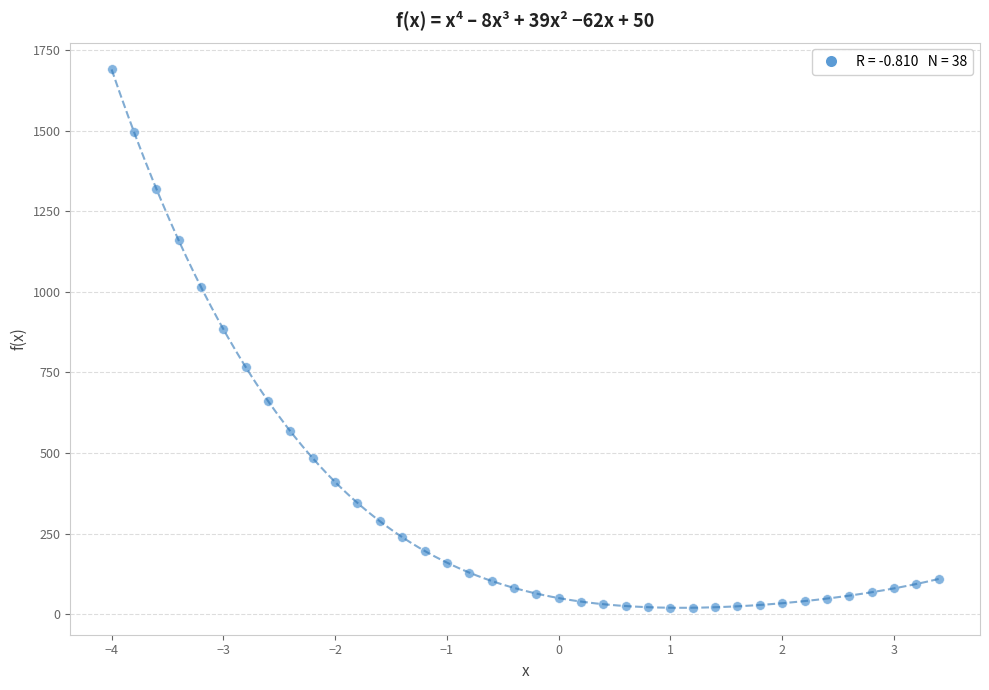

What Y value in the scatter plot is closest to 855?

884.0